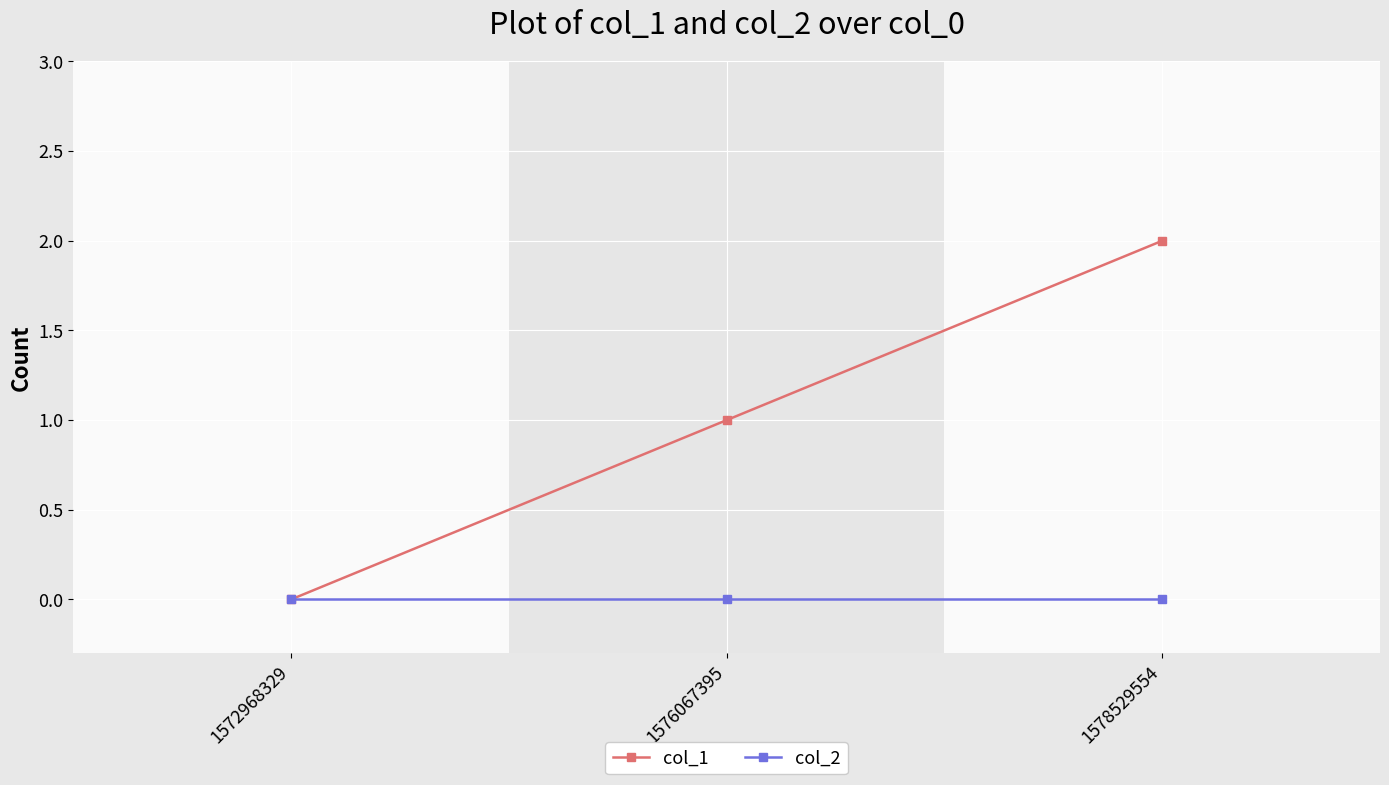

Does the chart display data point markers on the line(s)?

Yes